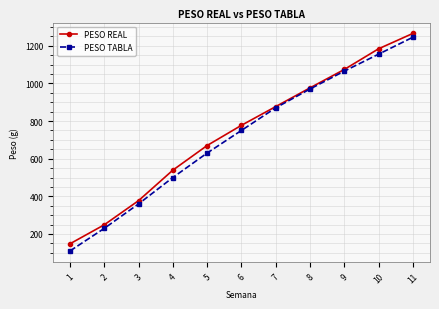

How many lines are shown in the chart?

2